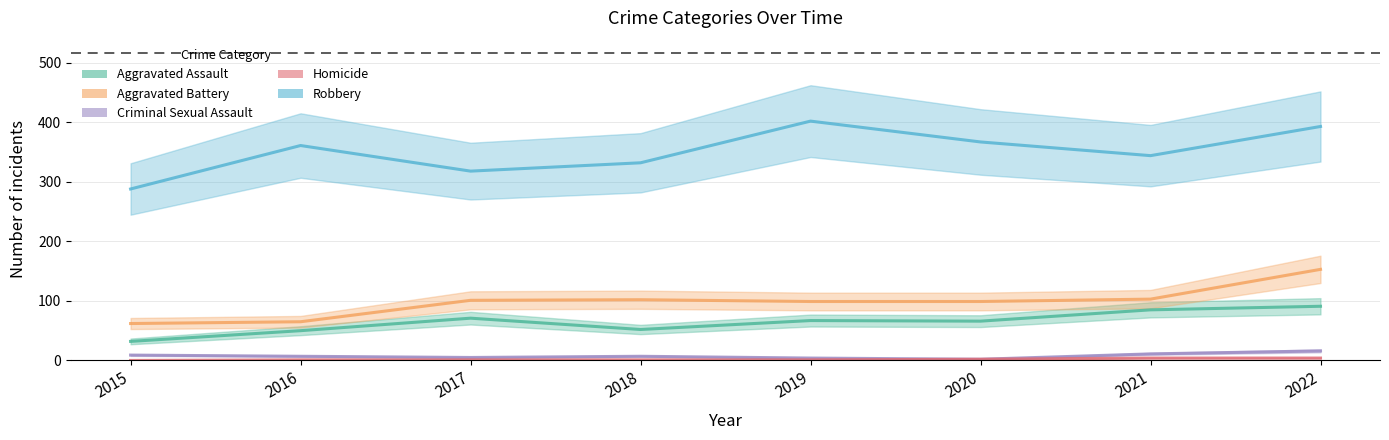

The value of Aggravated Battery at 2015 is 62. True or false?

True